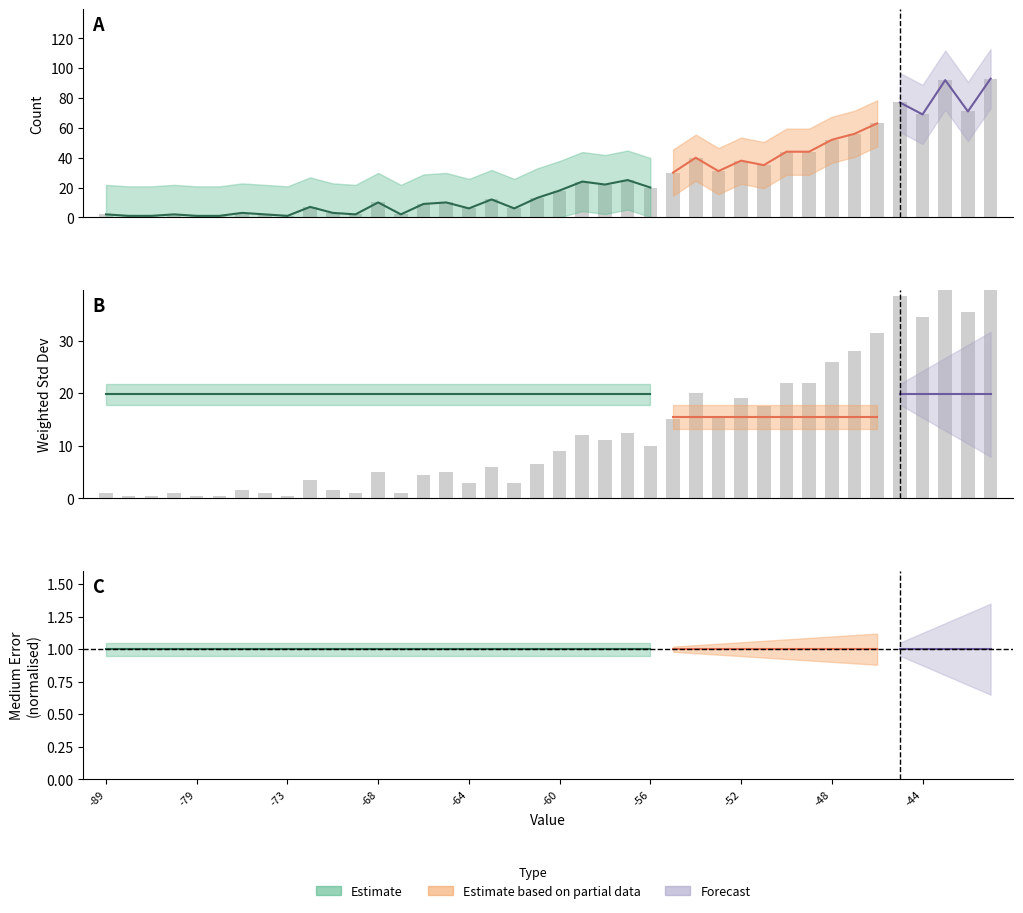

What is the value of the weighted_standard_deviation_partial bar at the 4th from the left?

15.5